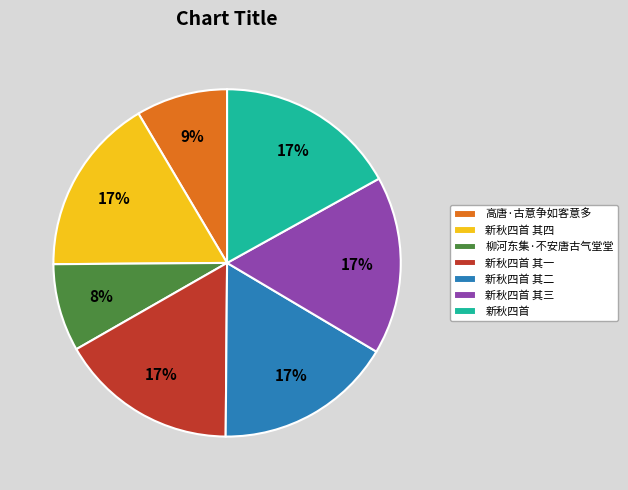

To the nearest percent, what is the difference between the largest and smallest slice percentages?

9%